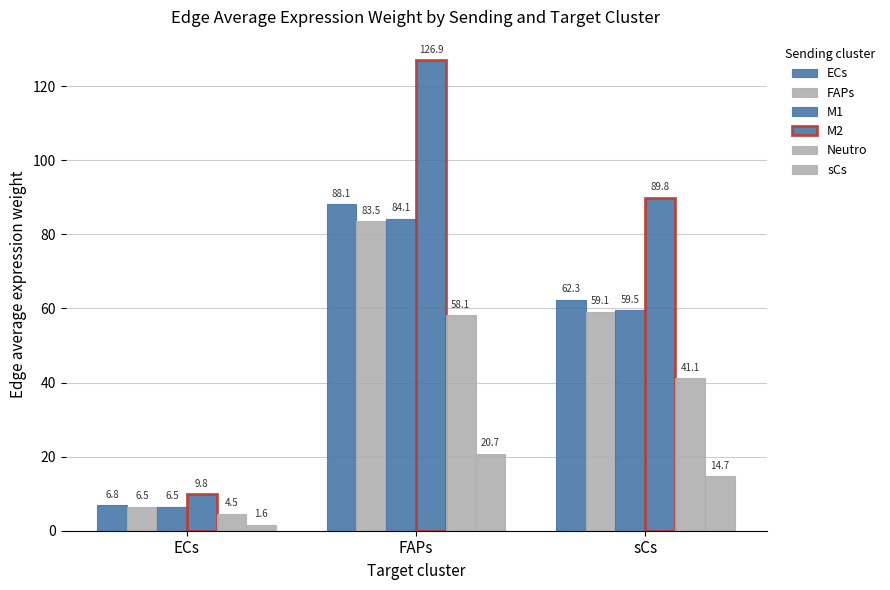

Which series changed the most between ECs and sCs?

M2